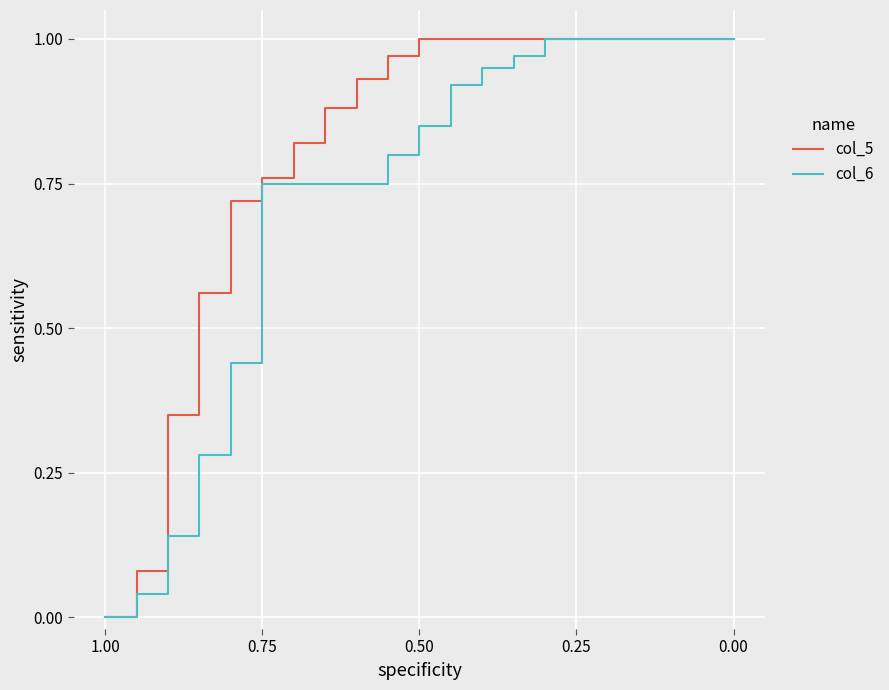

At how many categories does at least one series exceed 0?

19